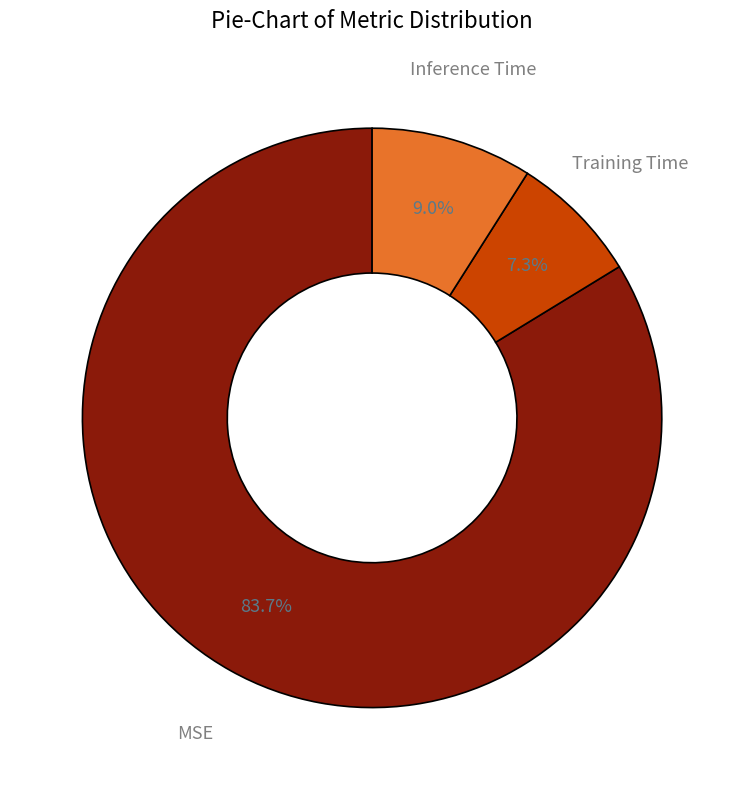

Count the number of slices in the pie.

3